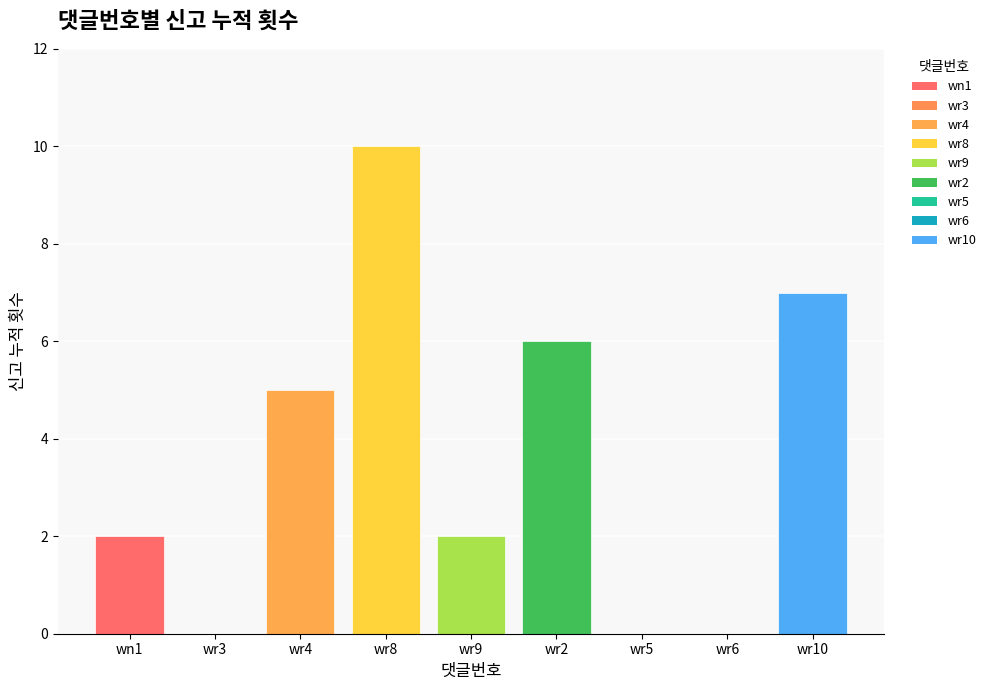

Is it true that the value at wr3 is 0?

True